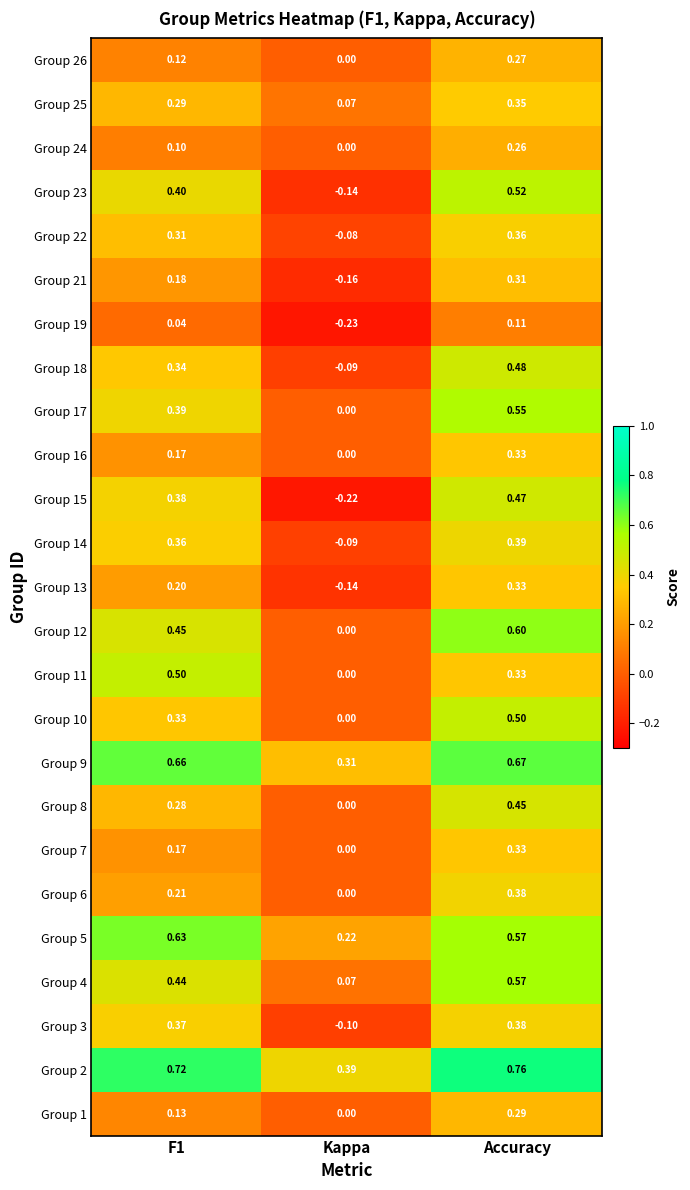

Is the value of Group 26 at Accuracy greater than the value of Group 23 at Kappa?

Yes